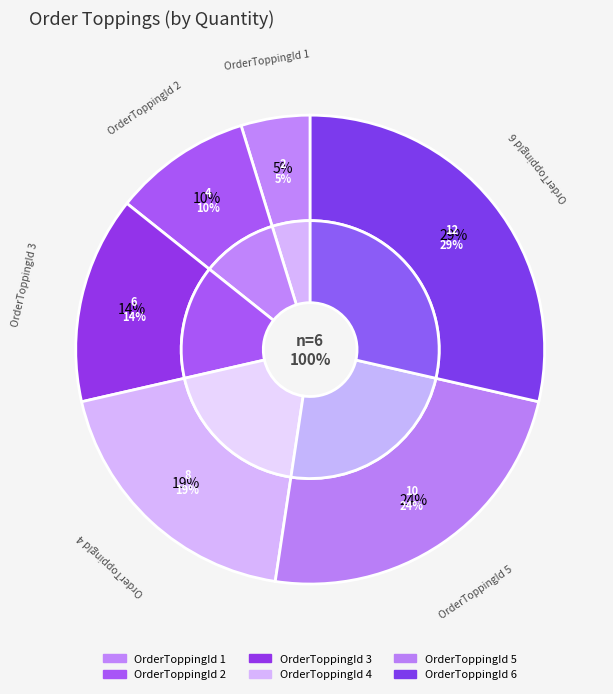

What percentage is the 2 slice, to the nearest percent?

10%